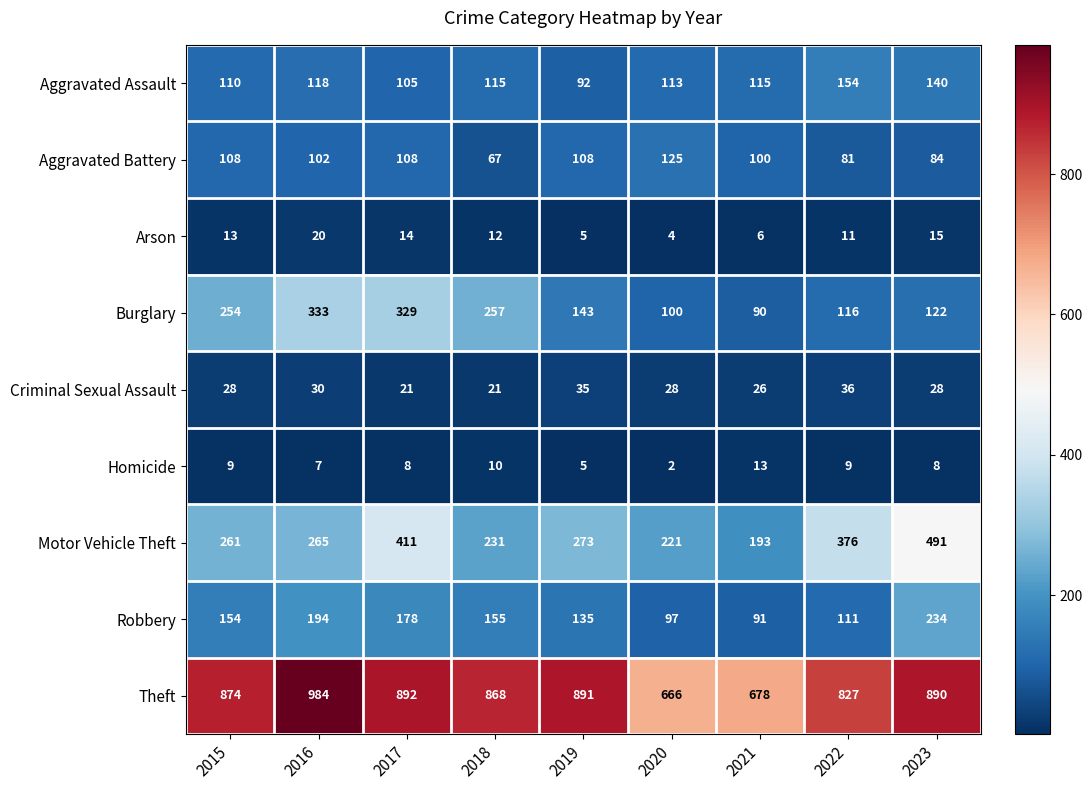

Is it true that Aggravated Battery equals 108 at 2017?

True